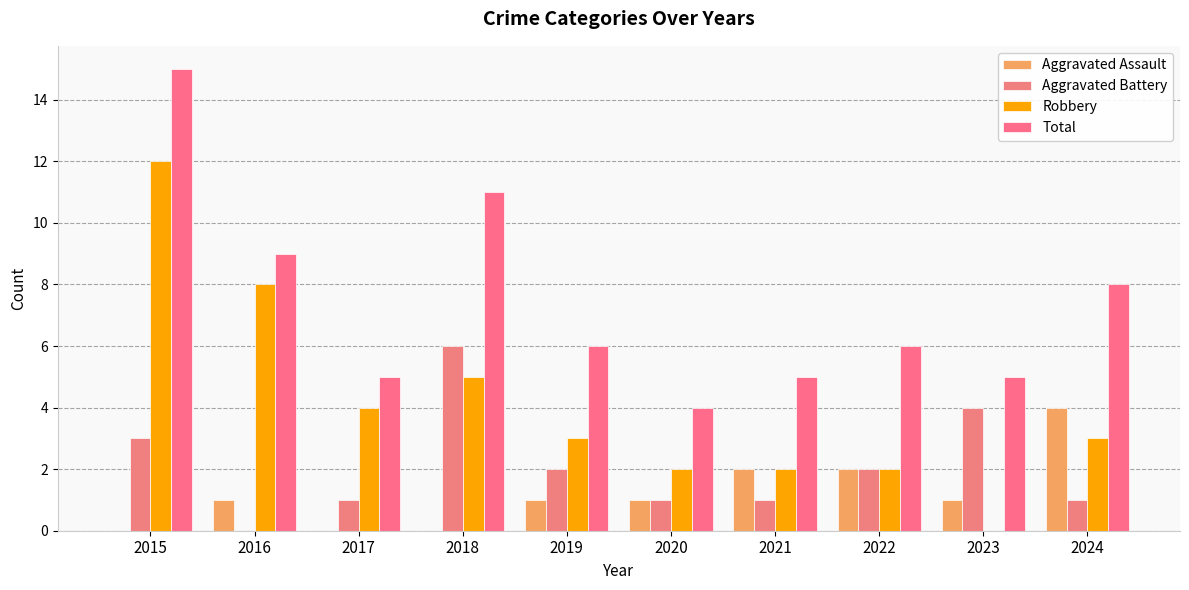

What is the difference between the maximum and minimum values in the Robbery series?

12